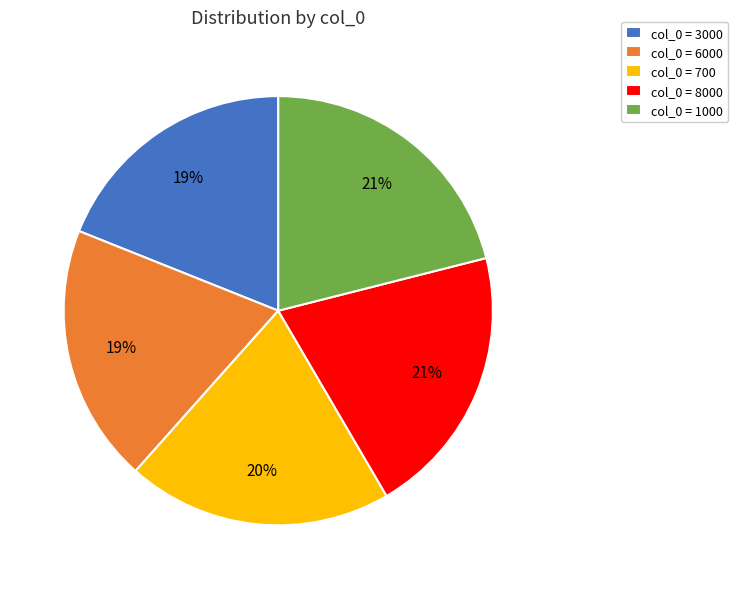

Do col_0 = 1000 and col_0 = 3000 together represent more than half of the pie?

No